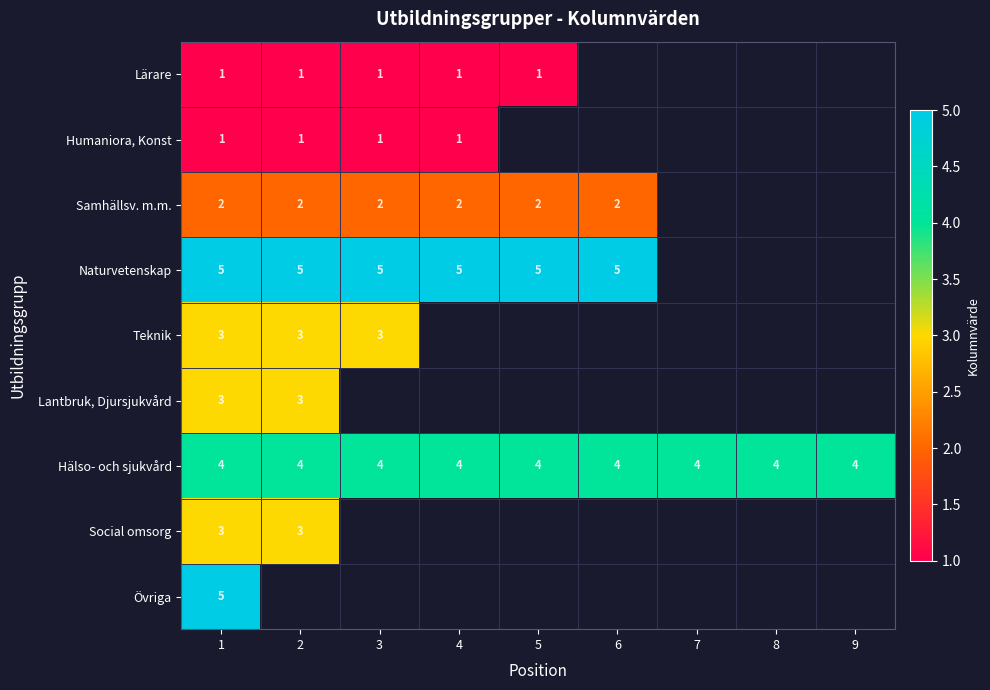

At how many categories does at least one series exceed 4?

6